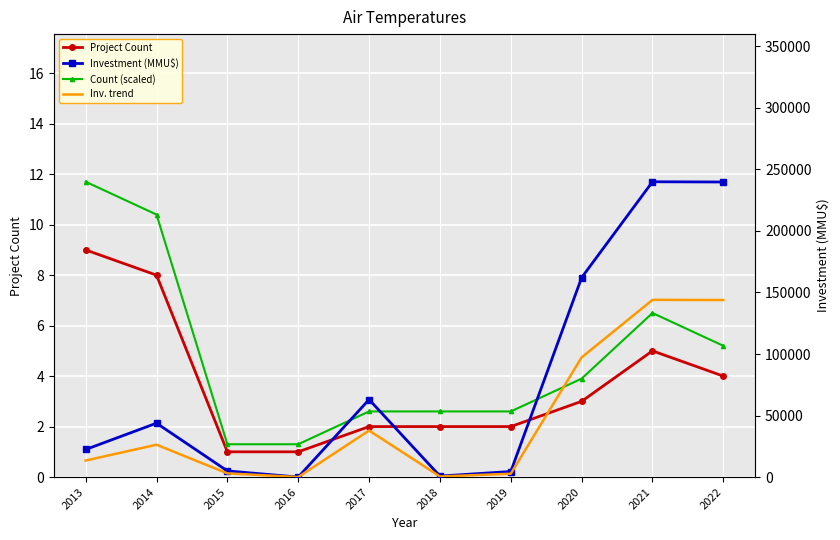

What is the difference between the maximum and minimum values in the Investment (MMU$) series?

239996.0